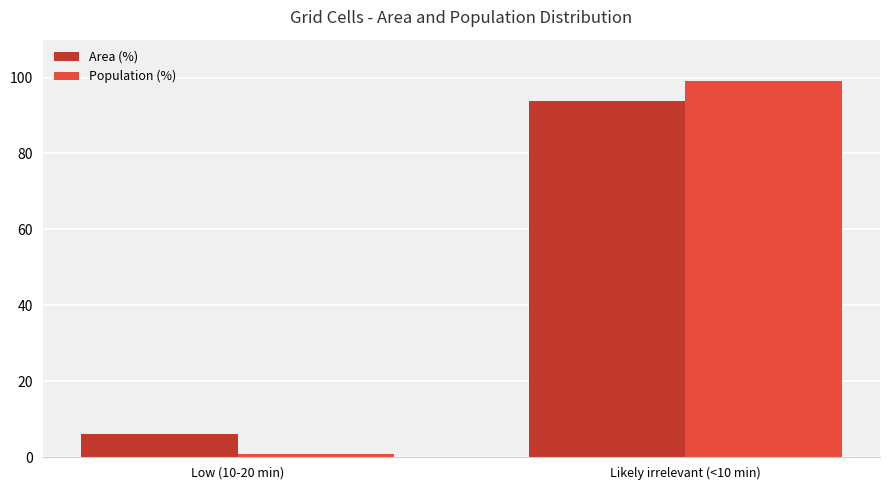

What is the label of the 1st bar from the left?

Low (10-20 min)